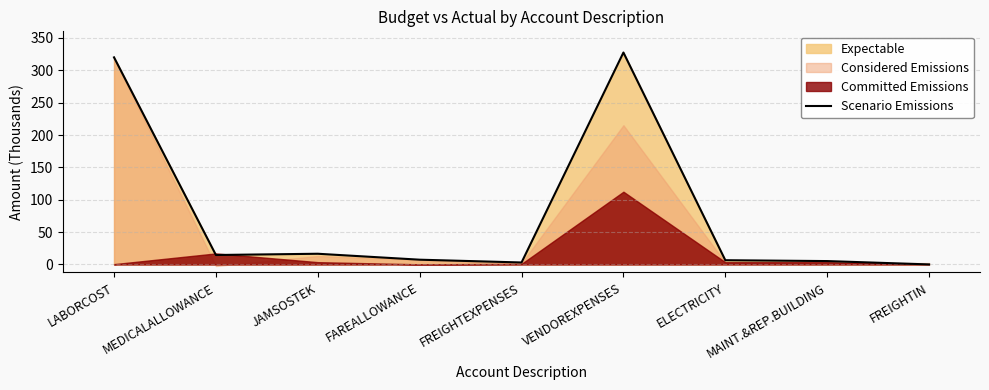

Does the chart have visible grid lines?

Yes